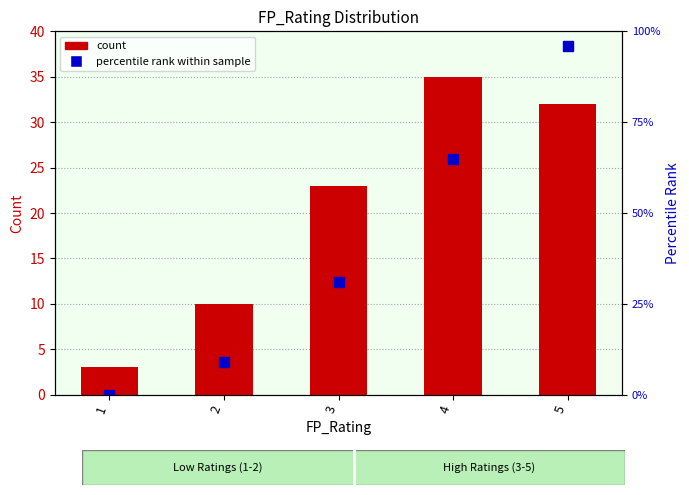

What is the value of the percentile rank within sample bar at the 2nd from the left?

9